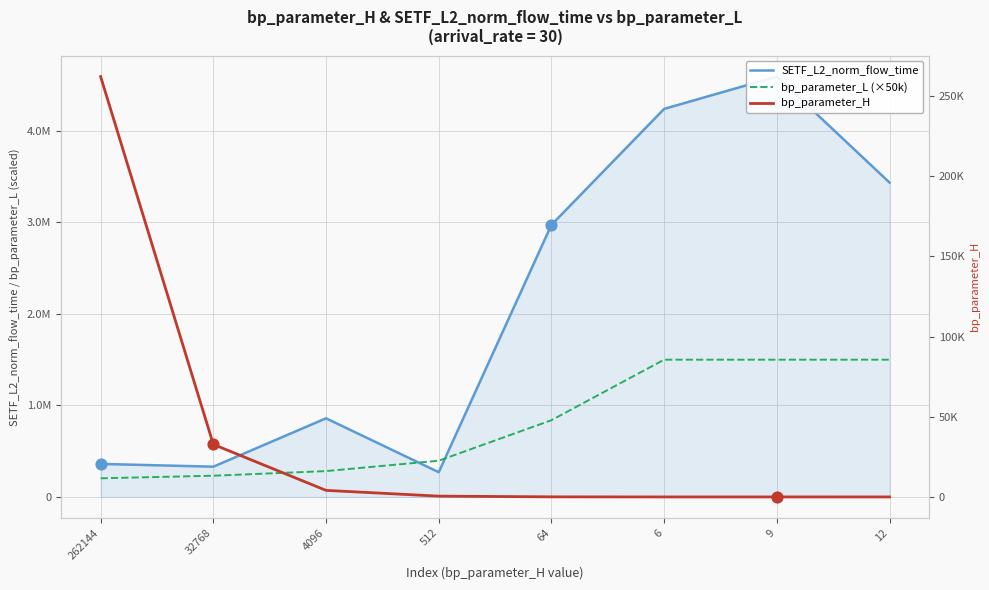

Which series contains the lowest Y value?

bp_parameter_H